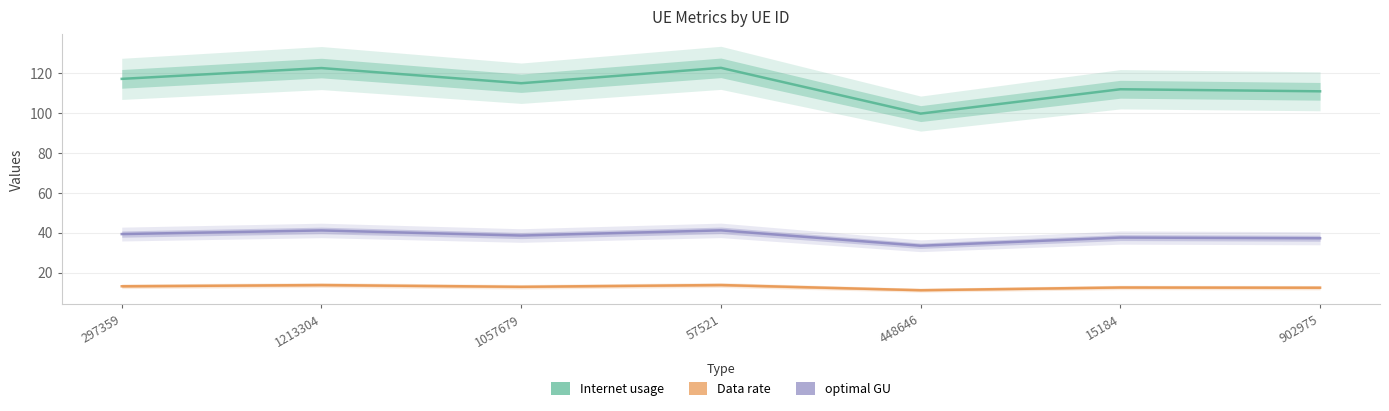

Reading left to right, transcribe all the data shown in this chart.

Internet usage: 117.1	122.5	114.9	122.6	99.7	111.9	110.9
Data rate: 13.2	13.9	13.0	13.9	11.3	12.7	12.5
optimal GU: 39.4	41.2	38.6	41.2	33.5	37.6	37.3